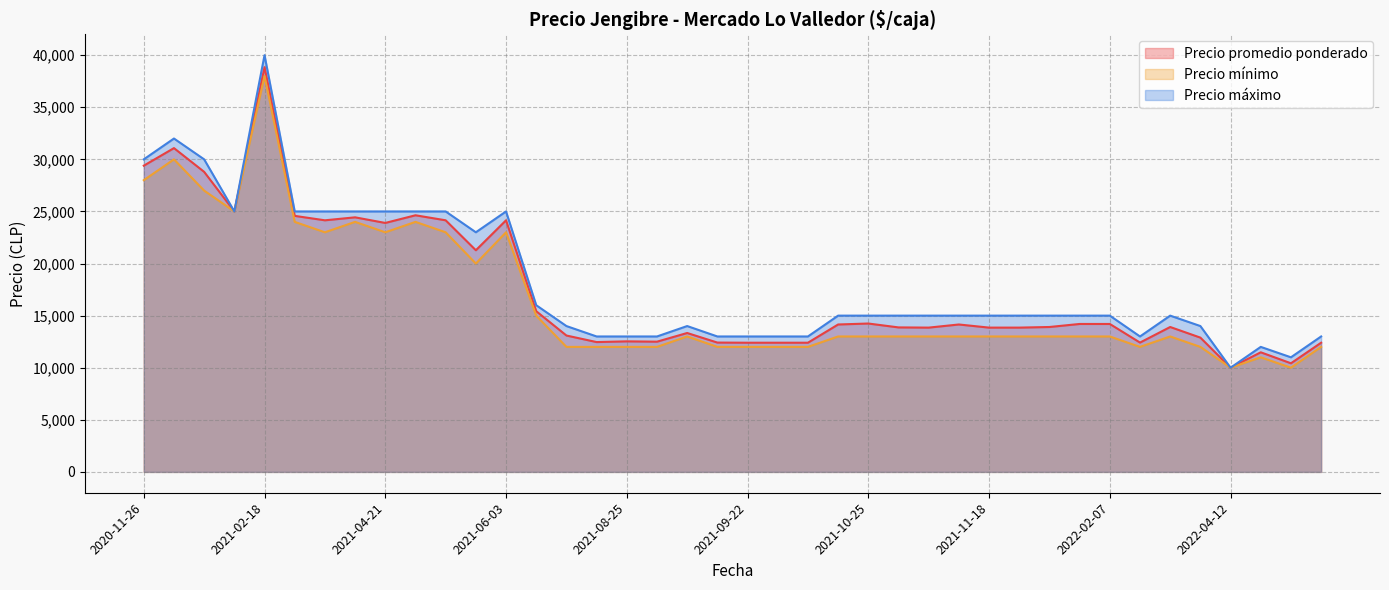

How many interior local valleys does the Precio promedio ponderado series have?

11